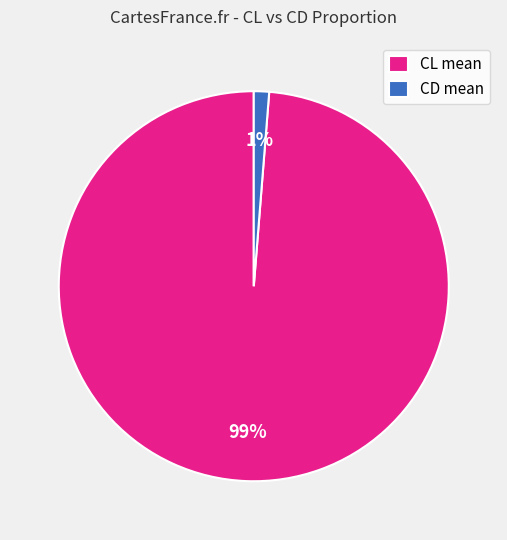

Which slice represents more than half of the pie?

CL mean